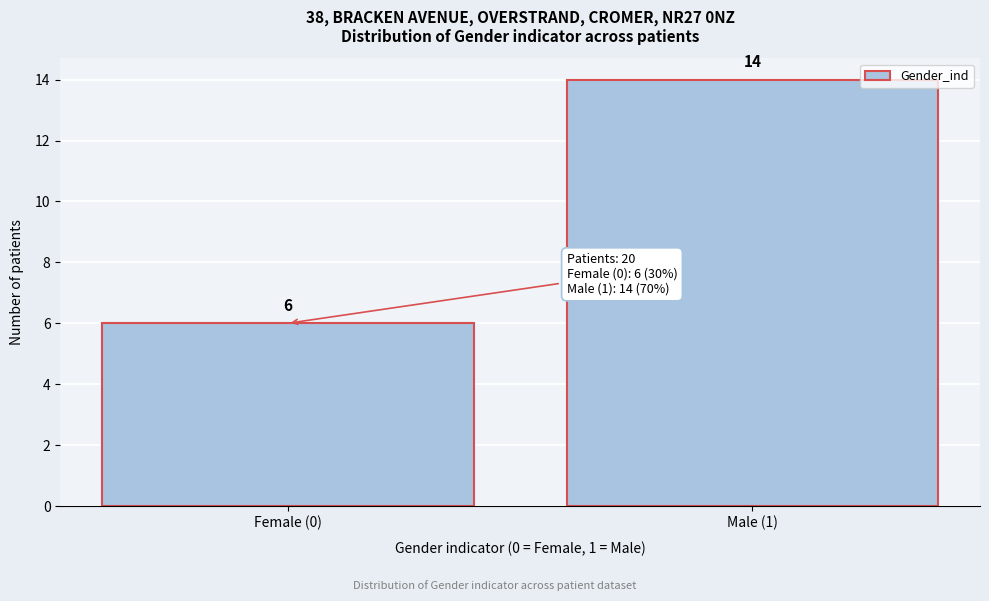

Reading left to right, extract all data points from this chart.

6	14